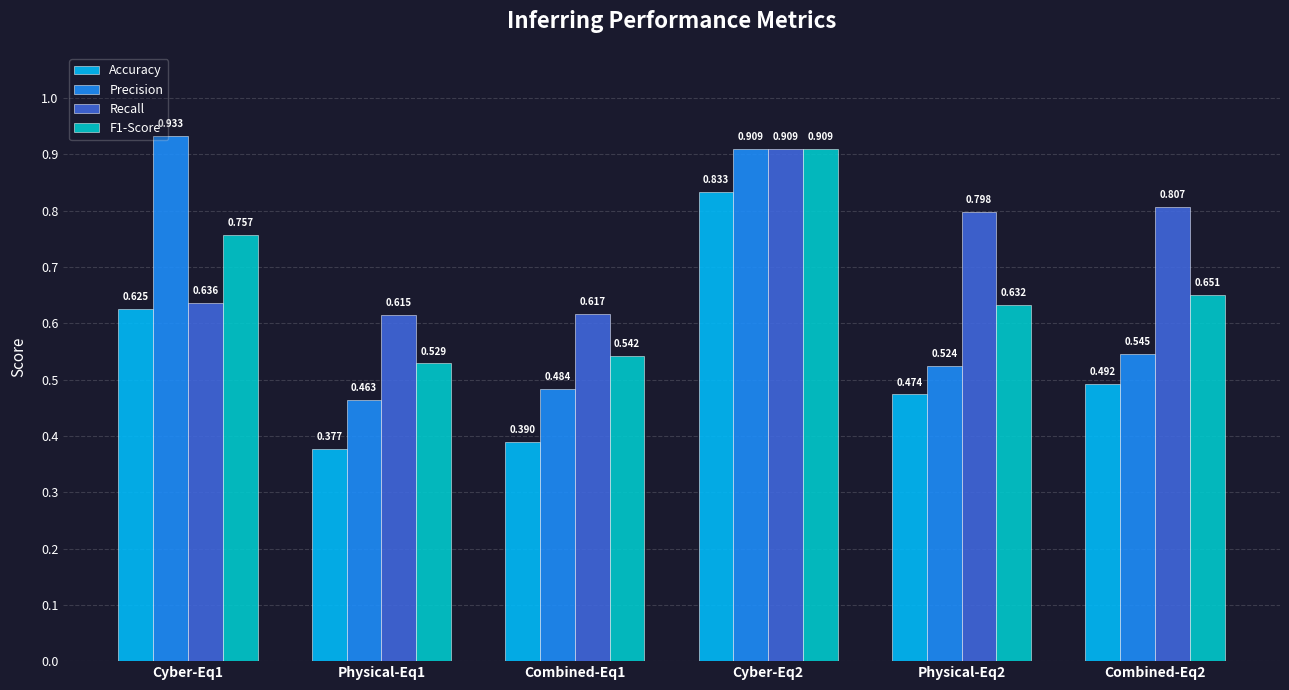

Which series changed the most between Combined-Eq1 and Cyber-Eq2?

Accuracy